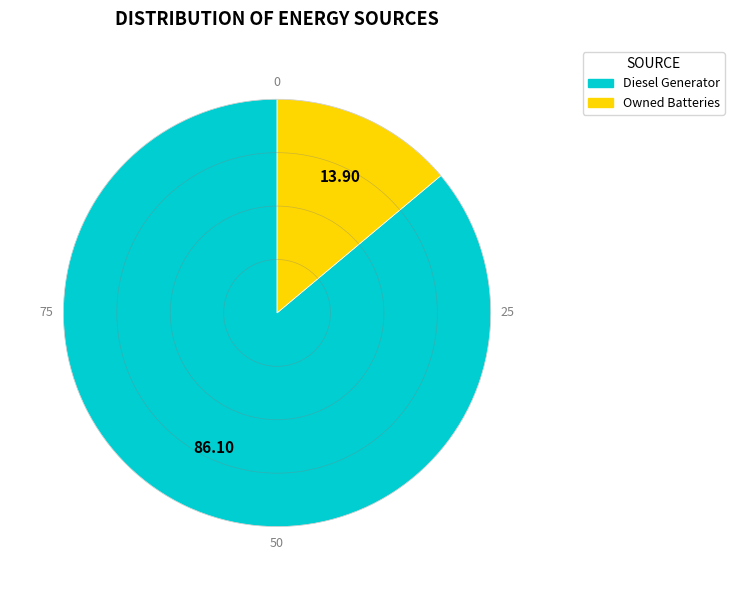

Is there a majority slice in this chart?

Yes